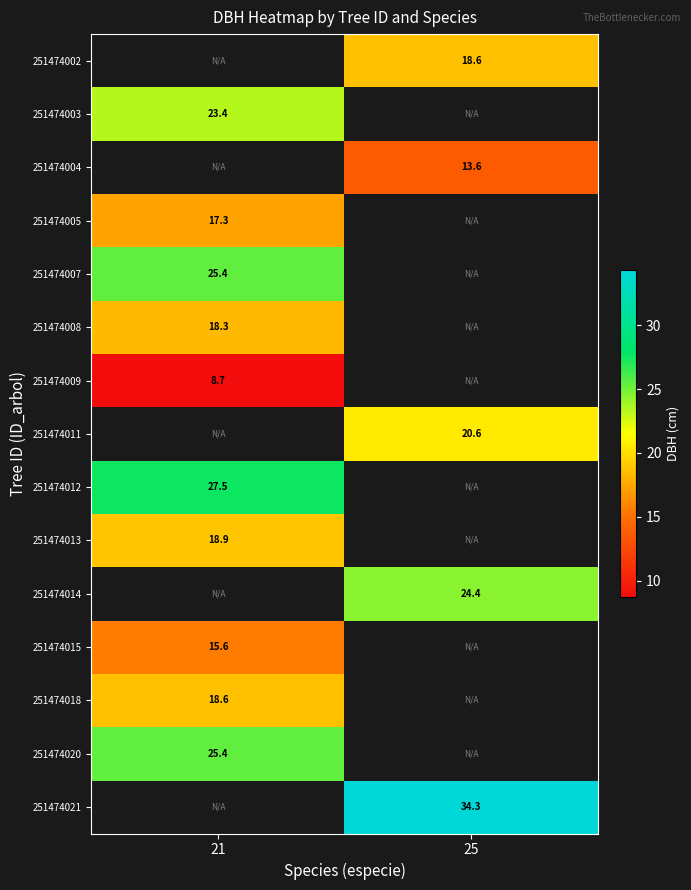

The 251474002 series shows 31.2 at 25. True or false?

False